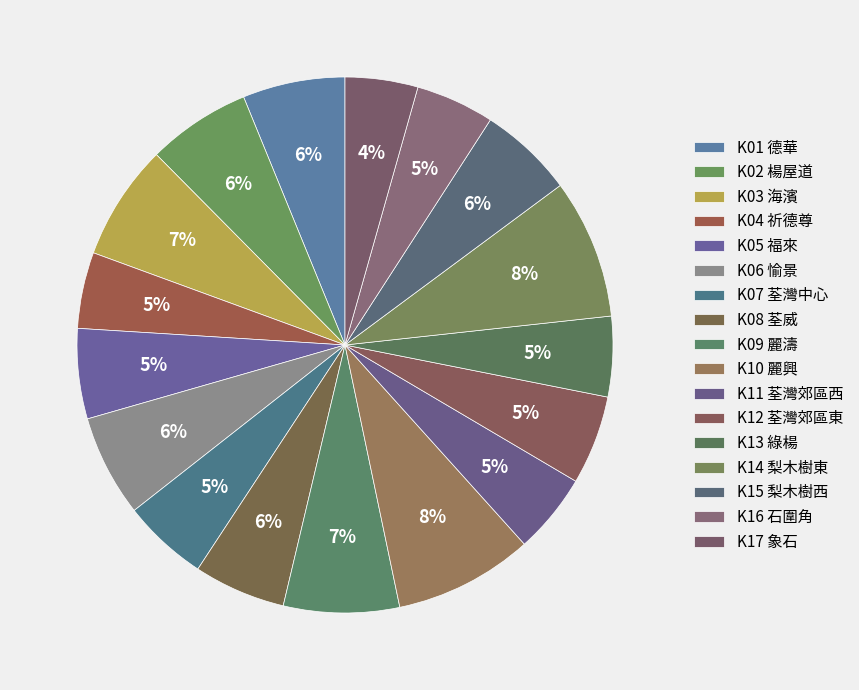

To the nearest percent, what is the difference between the largest and smallest slice percentages?

4%